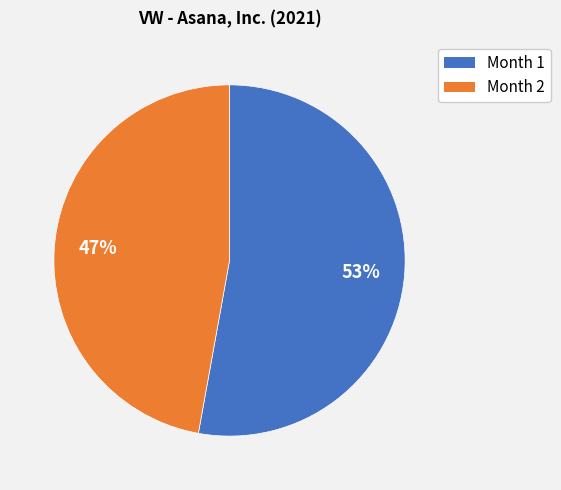

Is the sum of Month 1 and Month 2 greater than half?

Yes